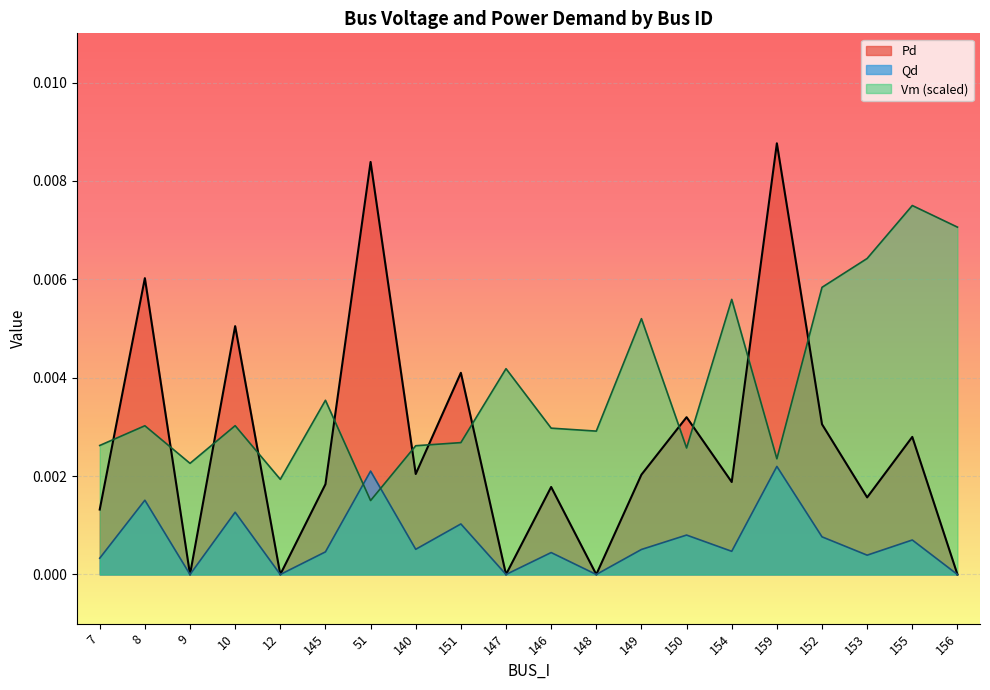

How many data points does each series have?

20